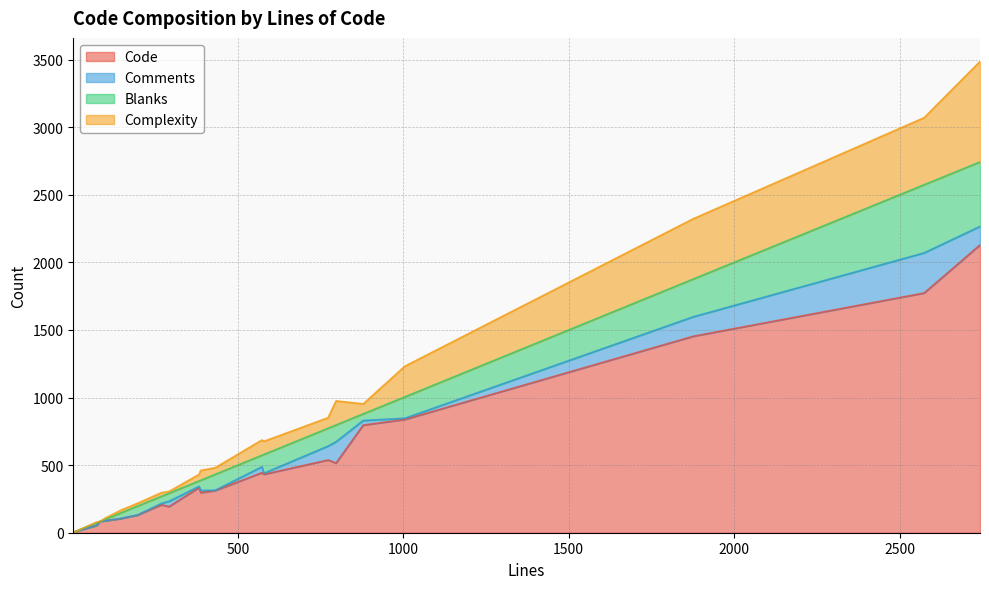

What is the maximum value for Code?

2129